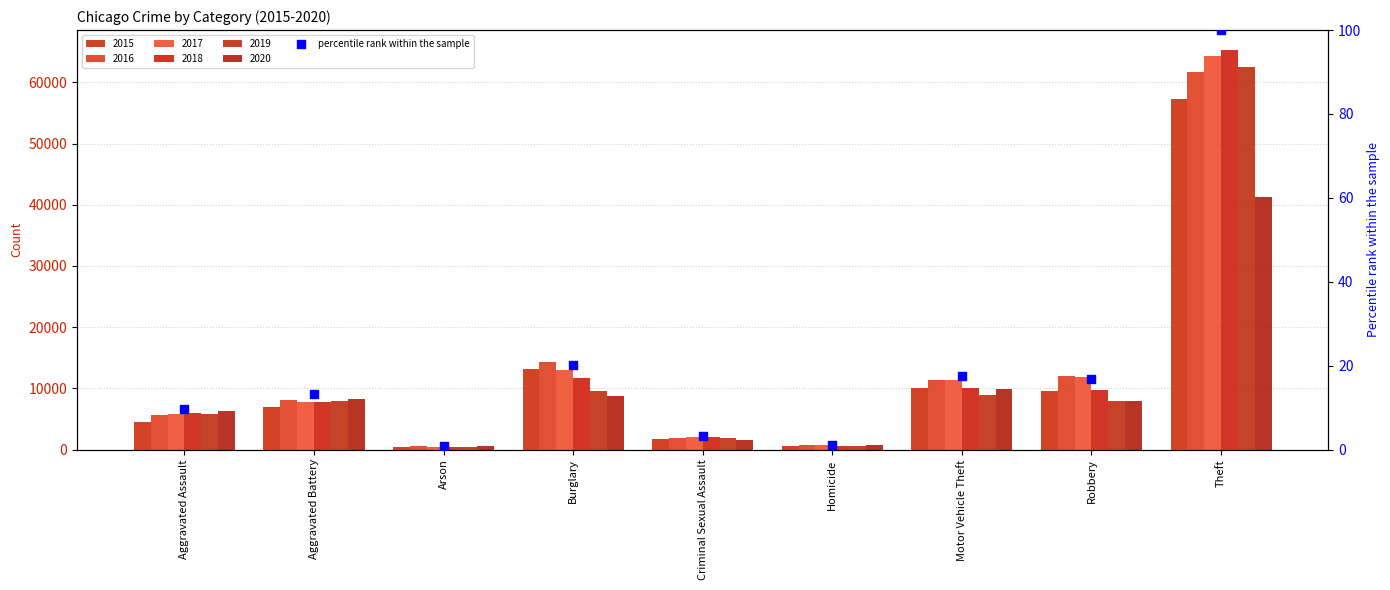

Between Robbery and Theft, which is larger?

Theft